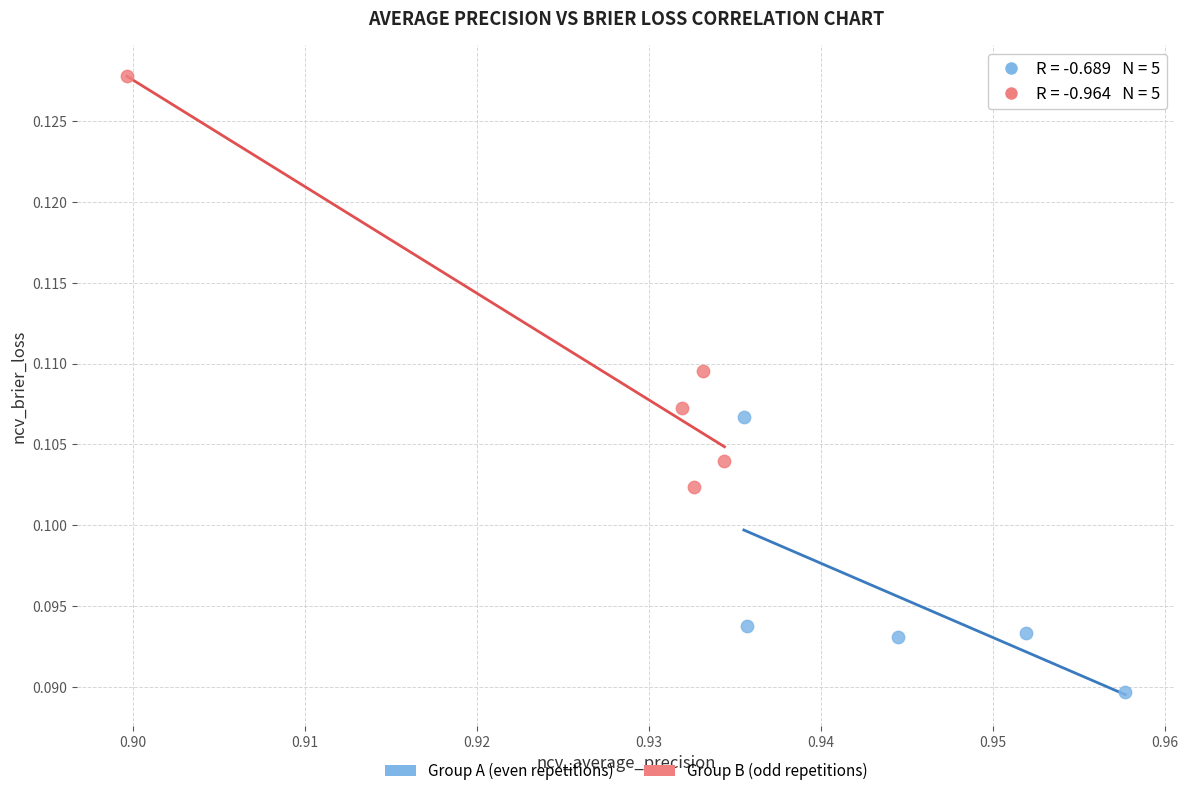

What are all the series names shown in the legend?

Group A (even repetitions), Group B (odd repetitions)